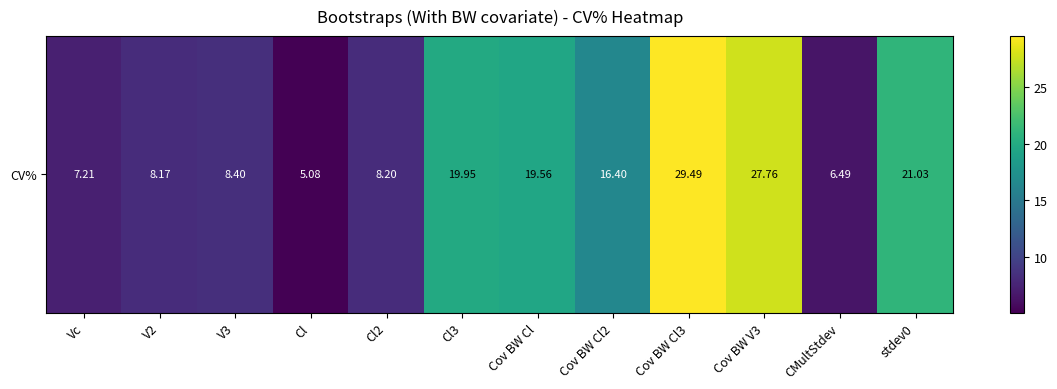

How many data points does each series have?

12